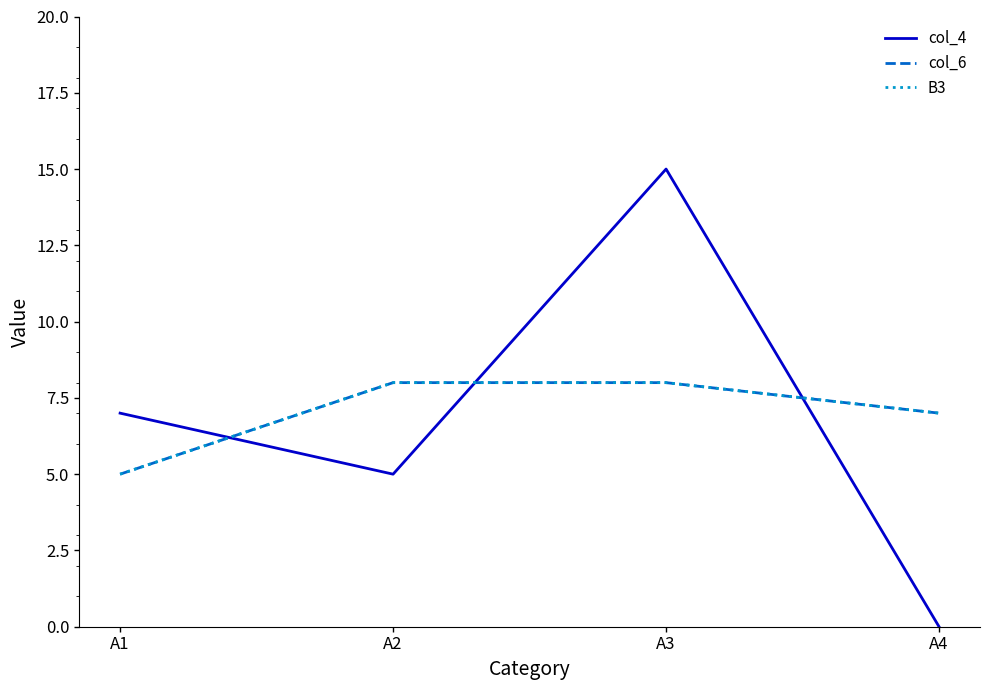

Is this an area chart (filled region under the line)?

No